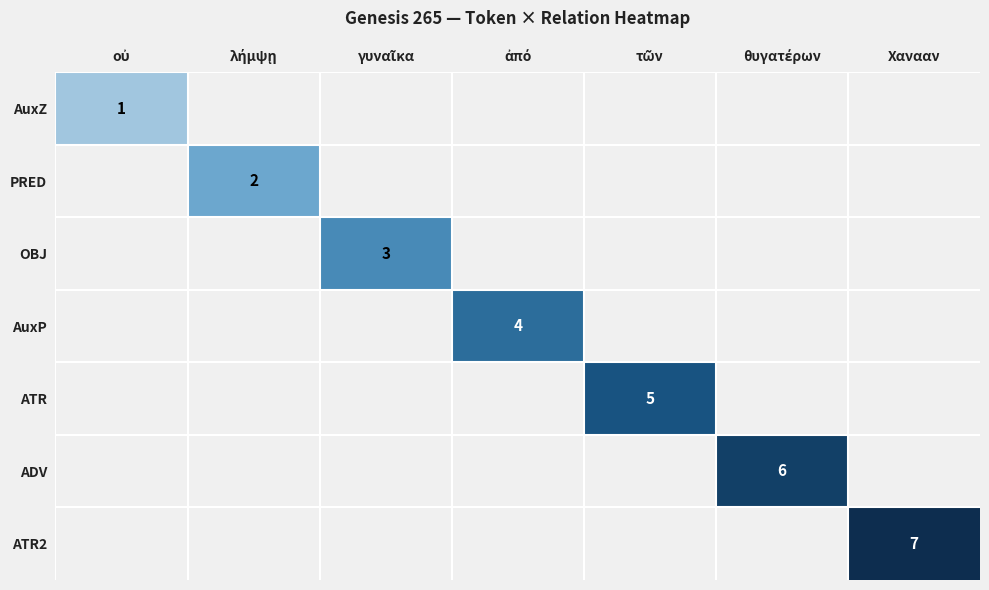

At γυναῖκα, list the series in order from largest to smallest.

AuxZ, PRED, OBJ, AuxP, ATR, ADV, ATR2